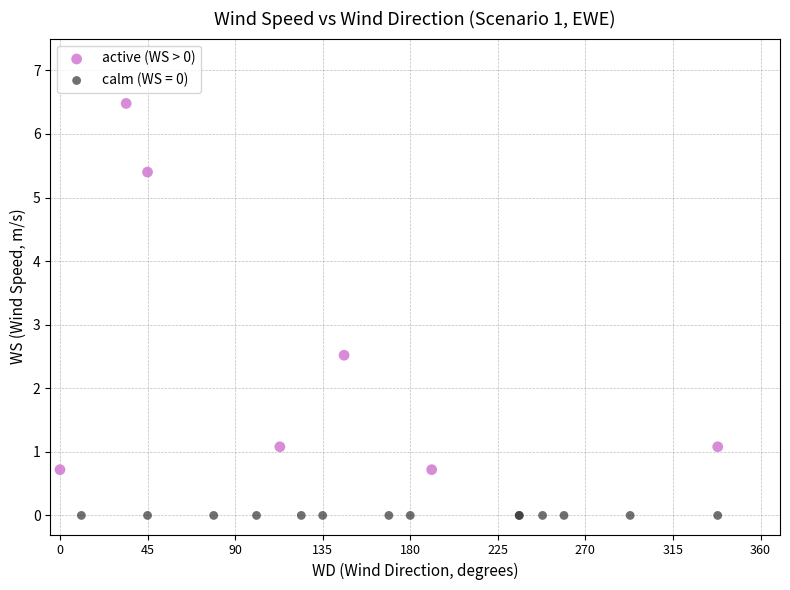

Which series reaches the maximum Y coordinate?

active (WS > 0)